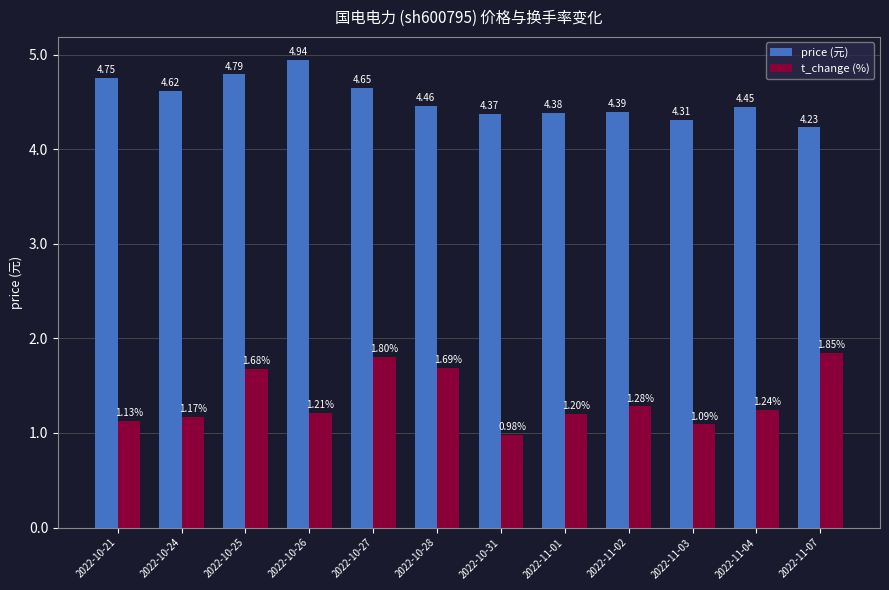

What is the sum of the price (元) values at 2022-10-26 and 2022-11-02?

9.3